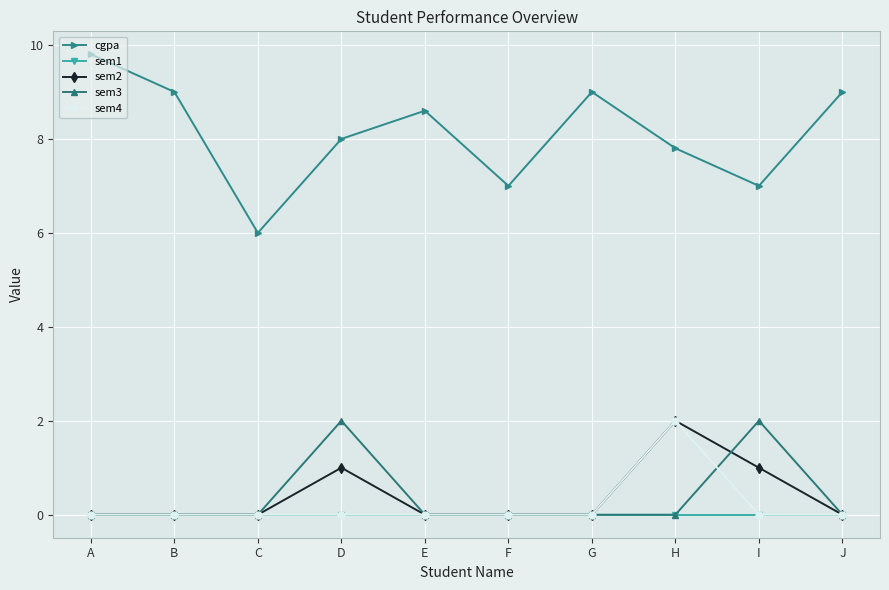

True or false: sem3 has a value of -1.2 at H.

False